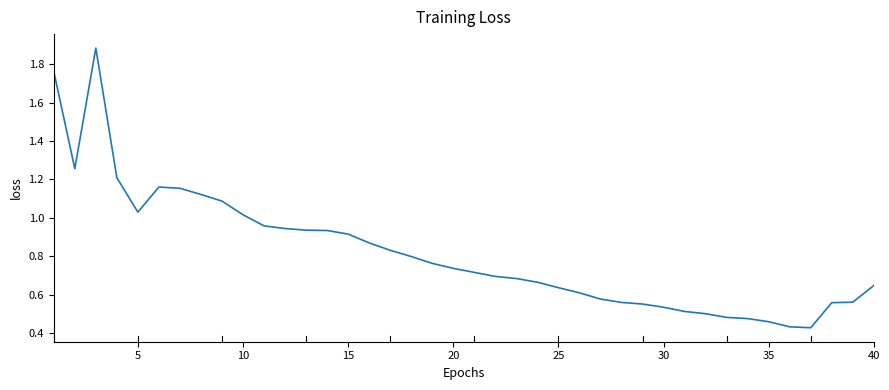

What is the difference between the maximum and minimum values?

1.5